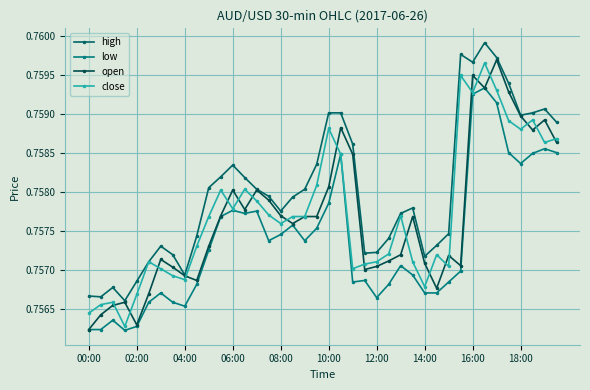

List the series in order of their peak value, lowest first.

low, close, open, high